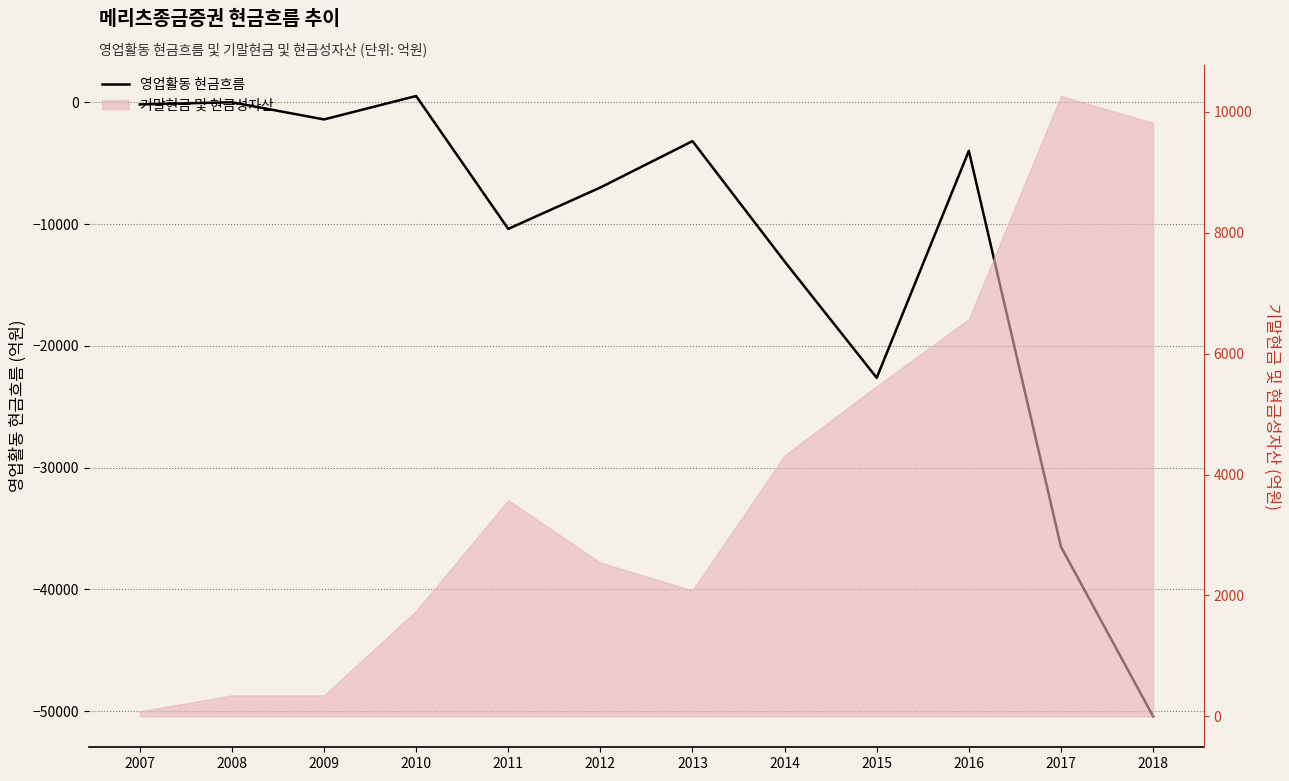

What is the value of the 4th point from the left?

513.6